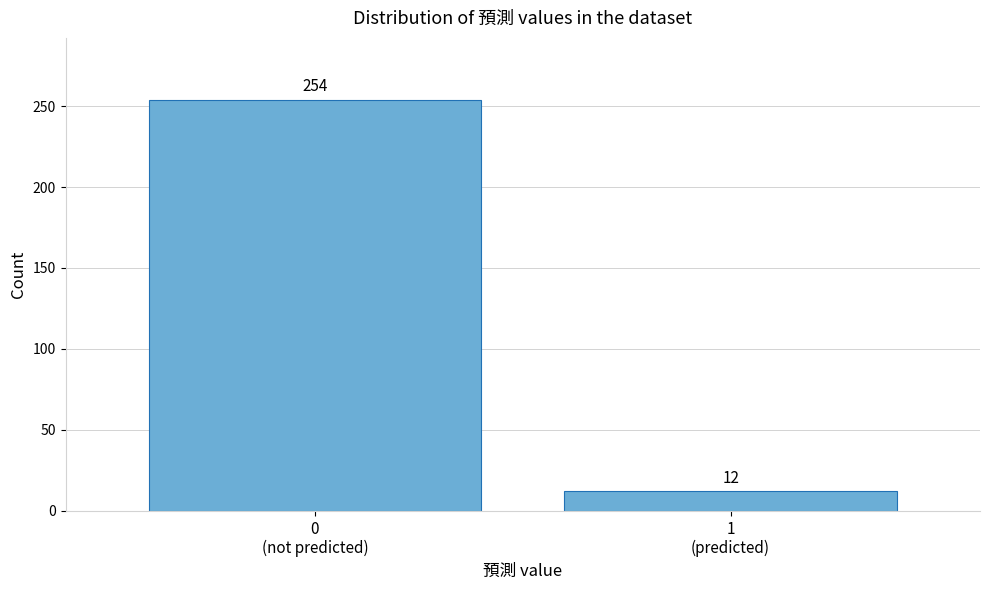

Reading left to right, list all the values displayed in this chart.

254	12